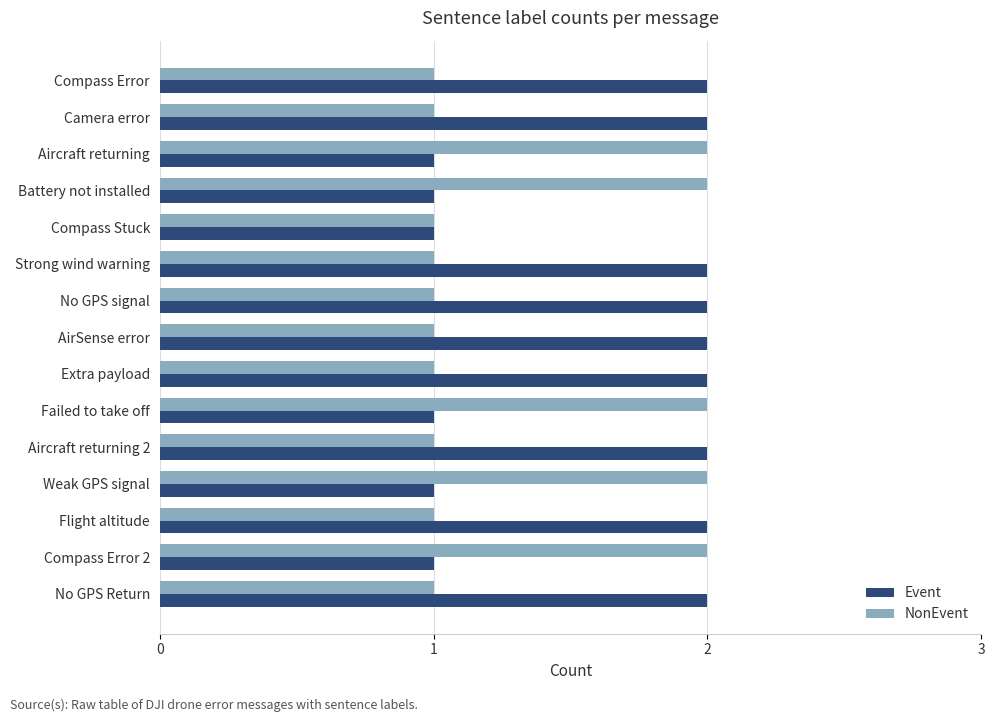

Rank the series by their average value, from lowest to highest.

NonEvent, Event